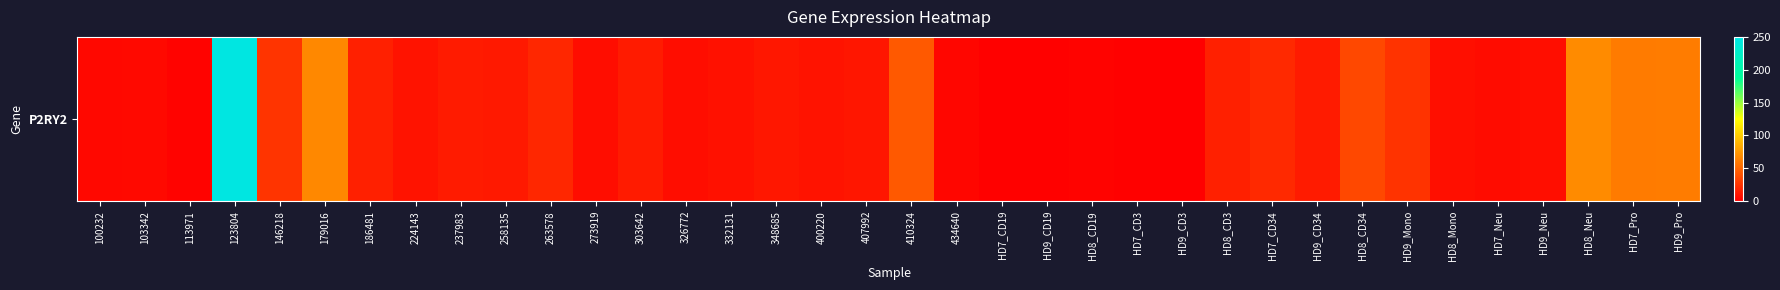

At which label is the value closest to 123?

HD8_Neu